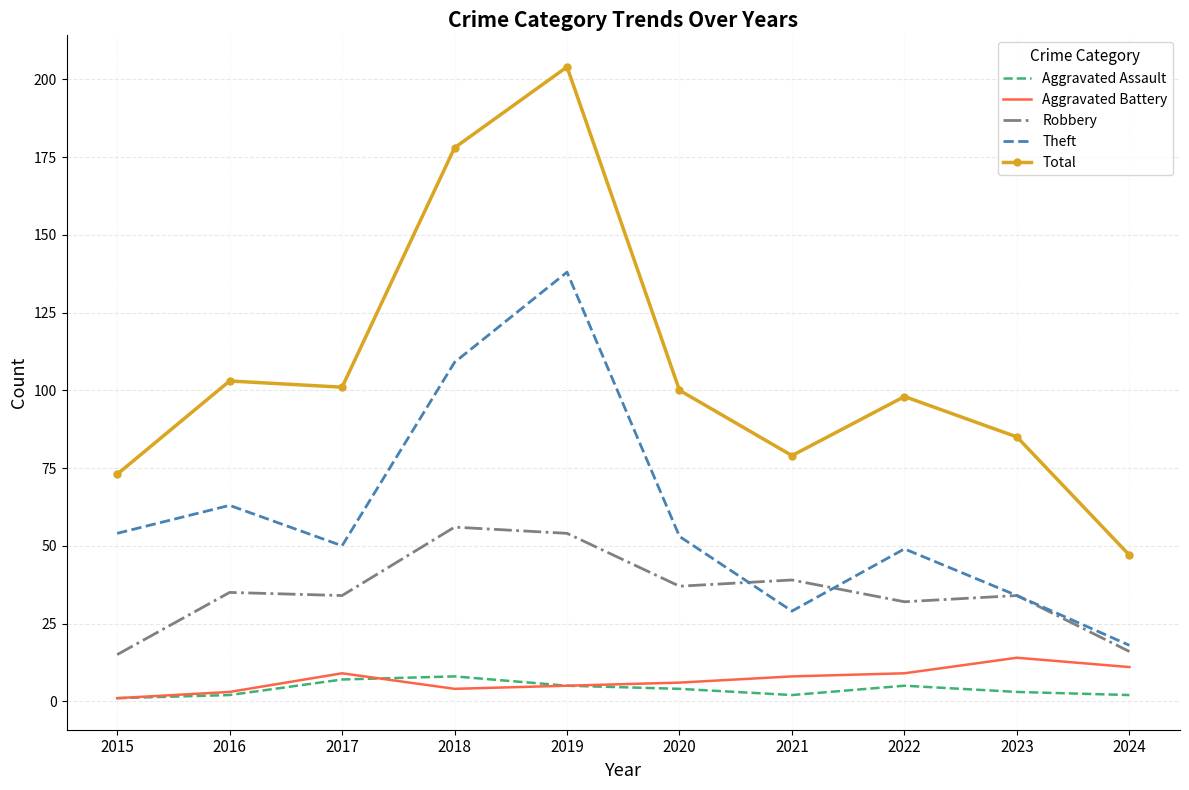

Which series has the largest total across all categories?

Total